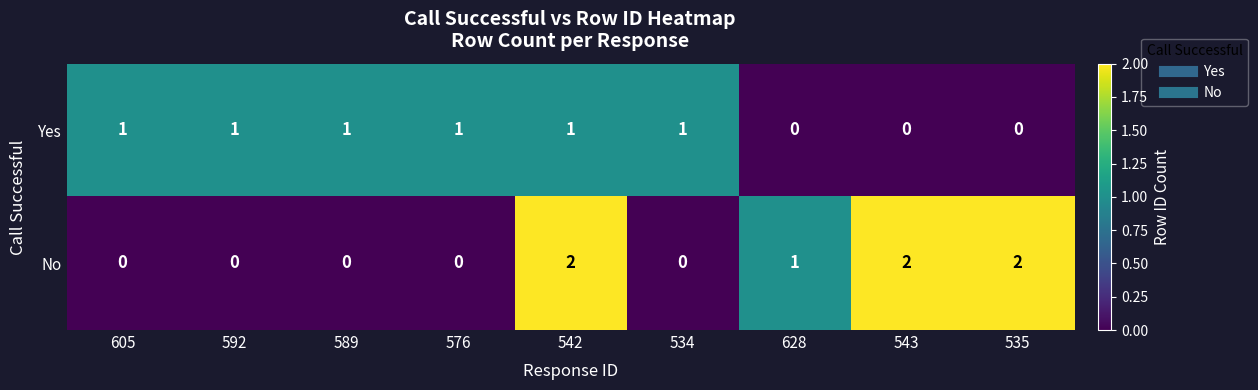

List the series in order of their overall mean, lowest first.

Yes, No